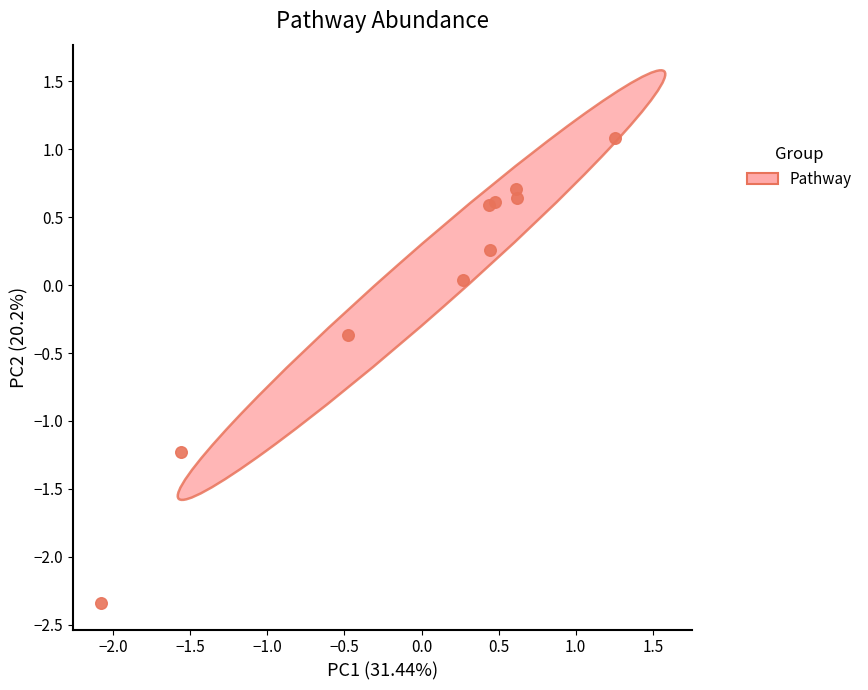

What is the range of Y values (max minus min)?

3.4